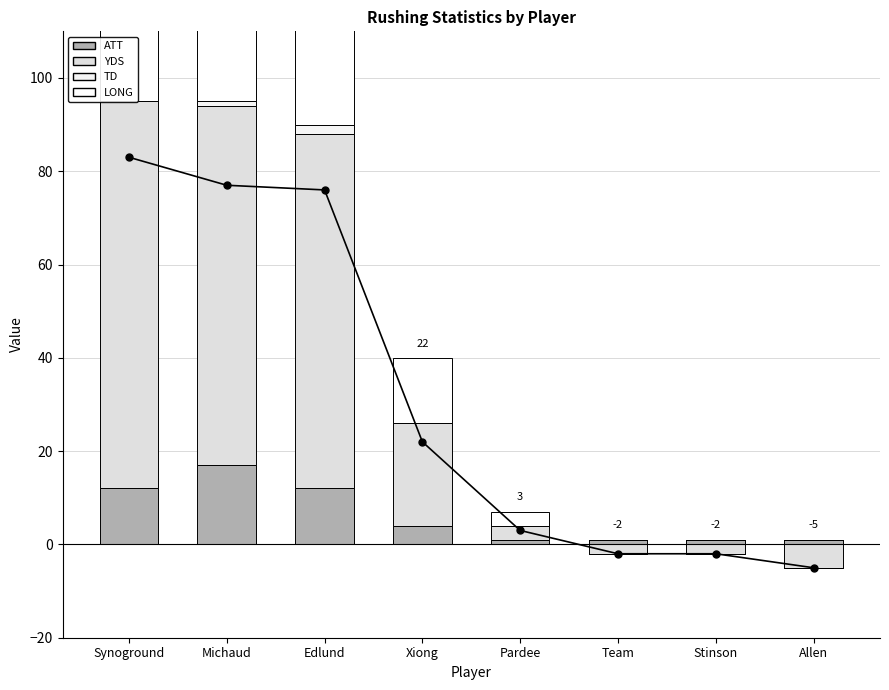

What is the difference between the ATT values at Pardee and Synoground?

11